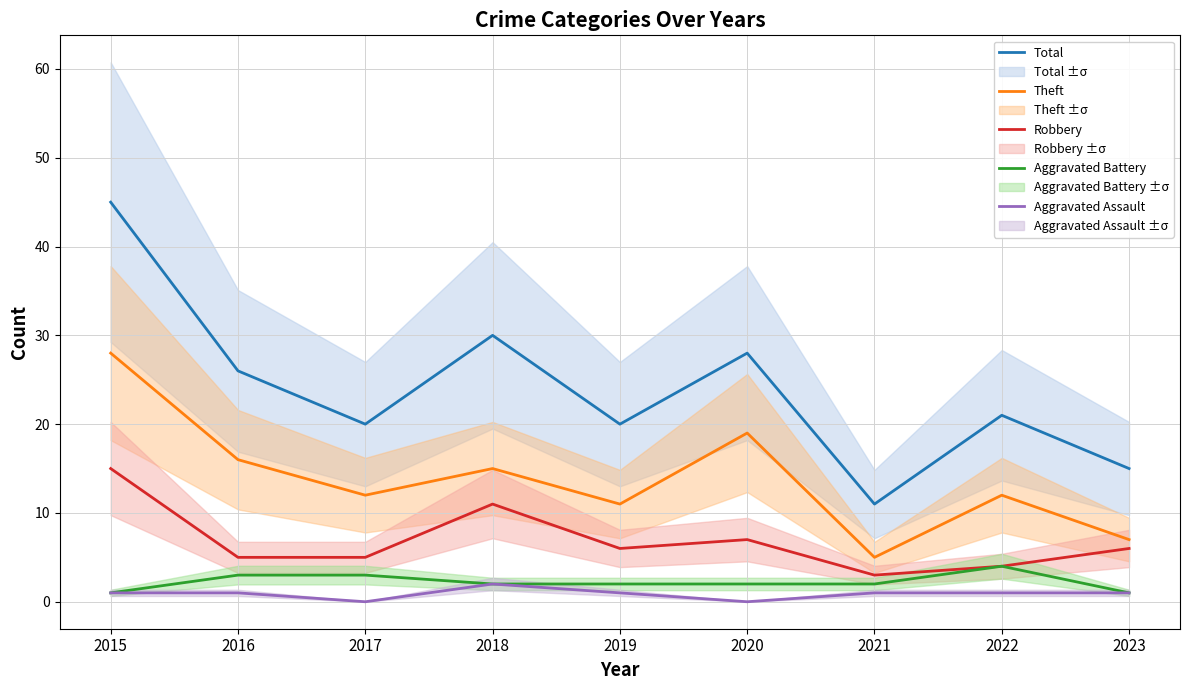

What is the difference between the maximum and minimum values in the Total series?

34